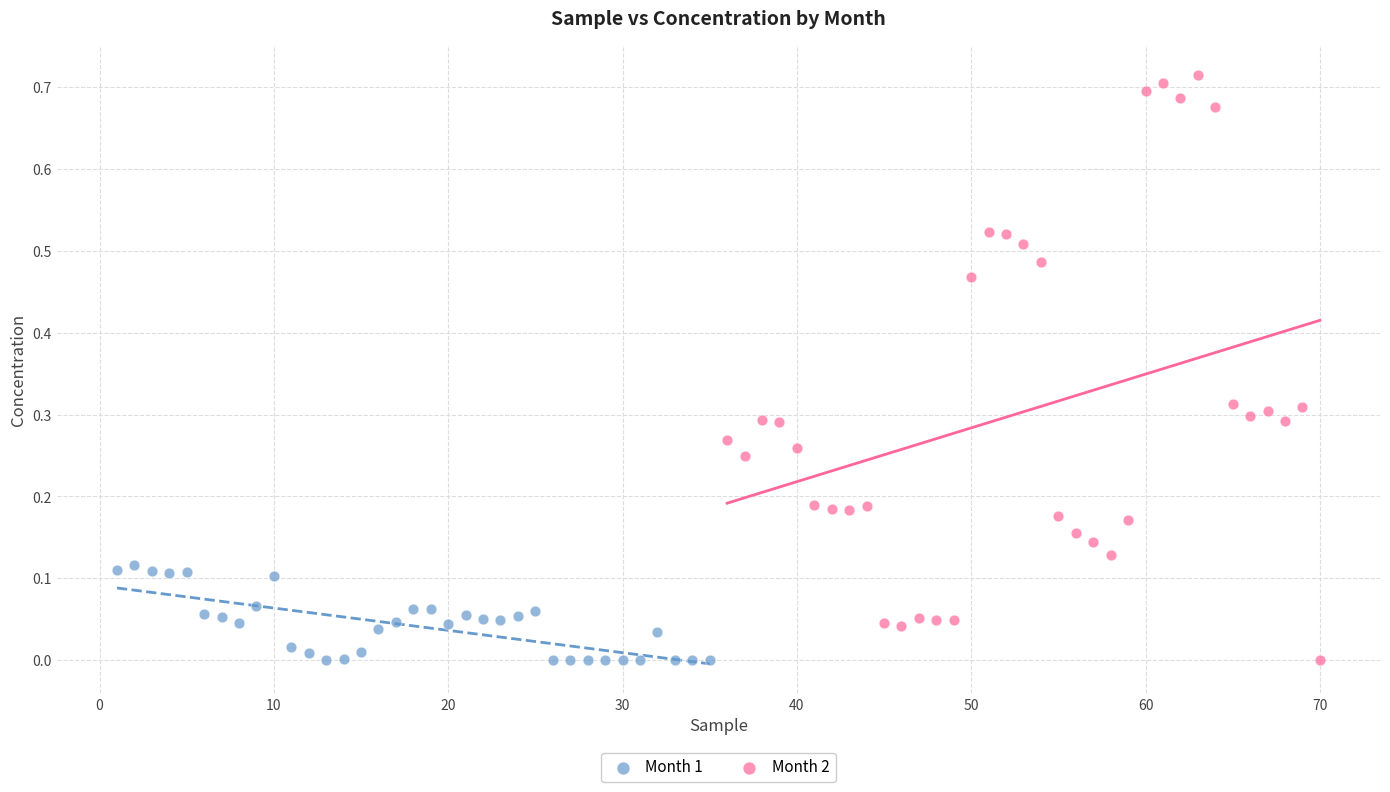

Which series has the largest Y range (max minus min)?

Month 2